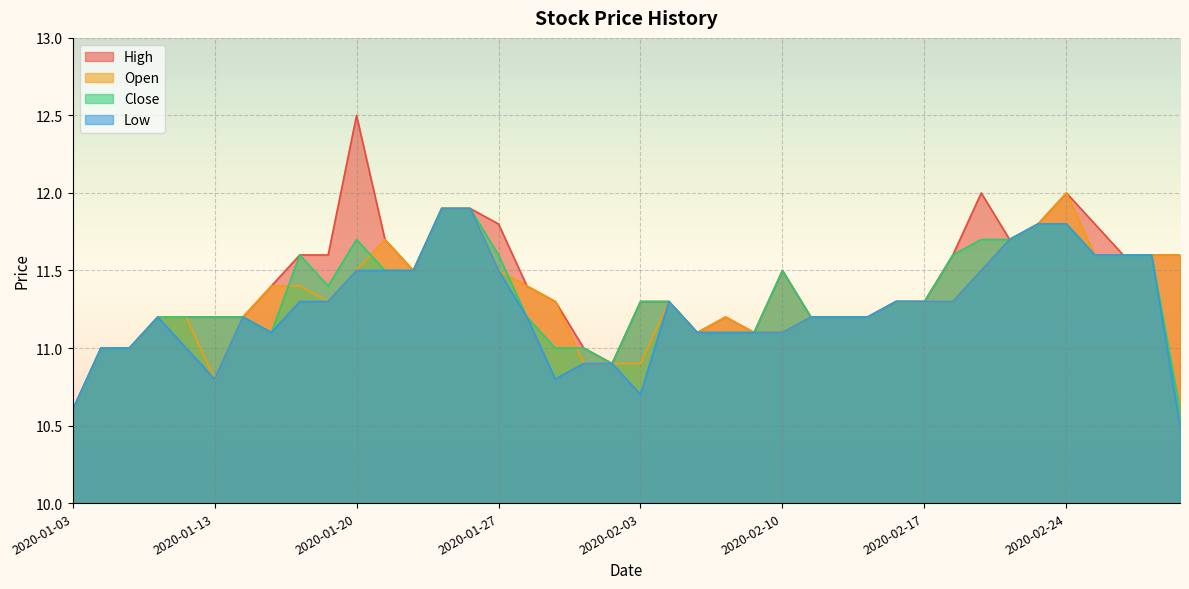

How many data points does each series have?

40